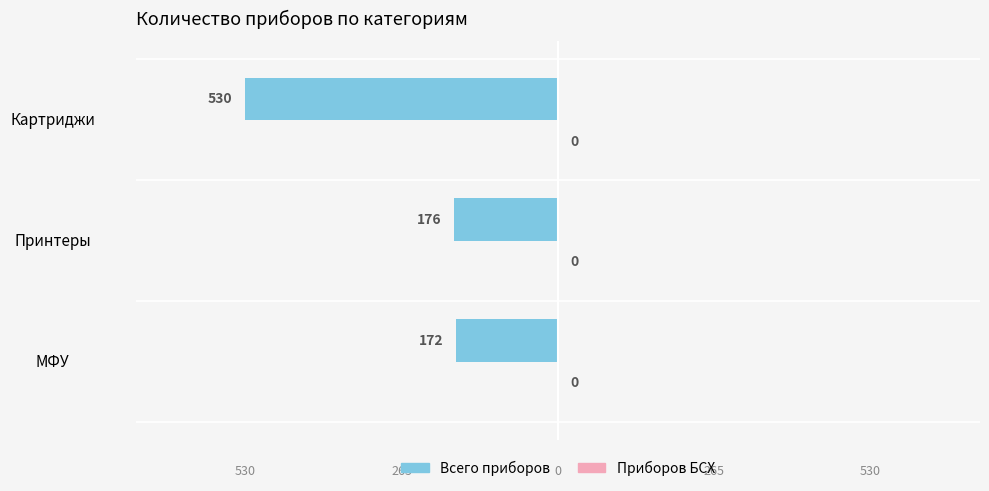

How many bars are there in total?

3